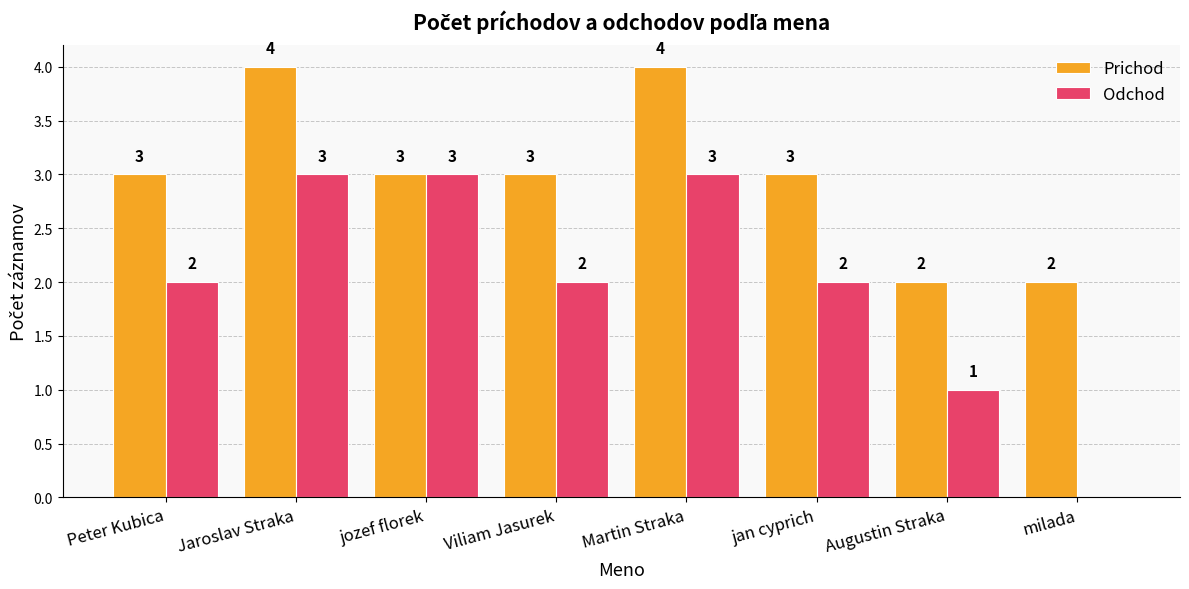

The Prichod series shows 3 at Viliam Jasurek. True or false?

True